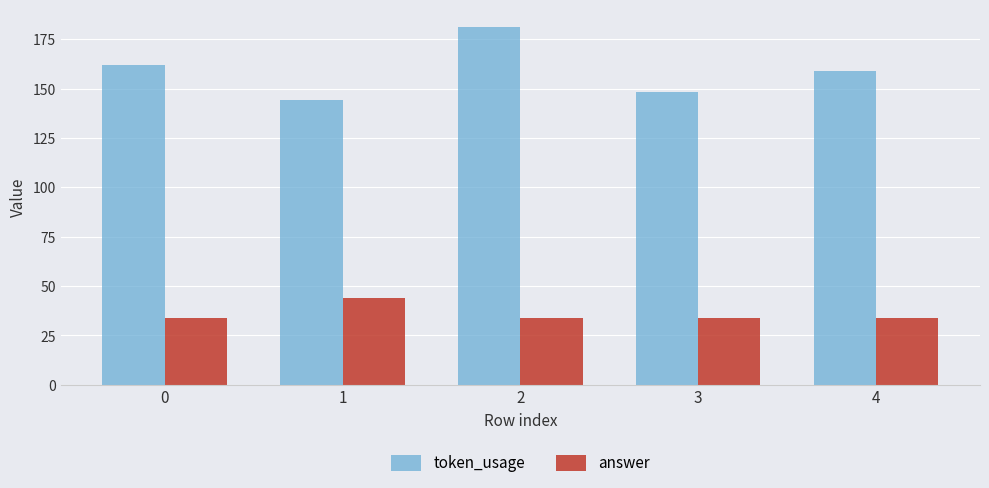

What is the approximate value of token_usage at 0?

162